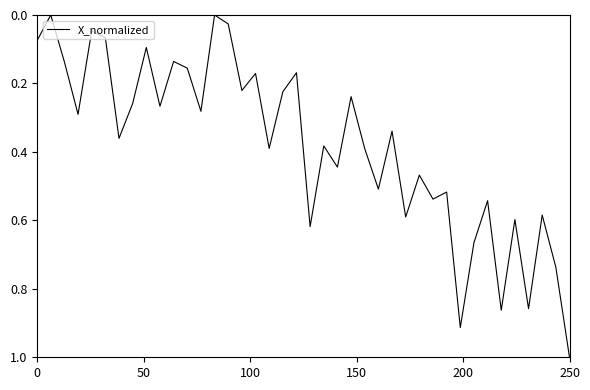

At which category does the chart reach its peak across all series?

250